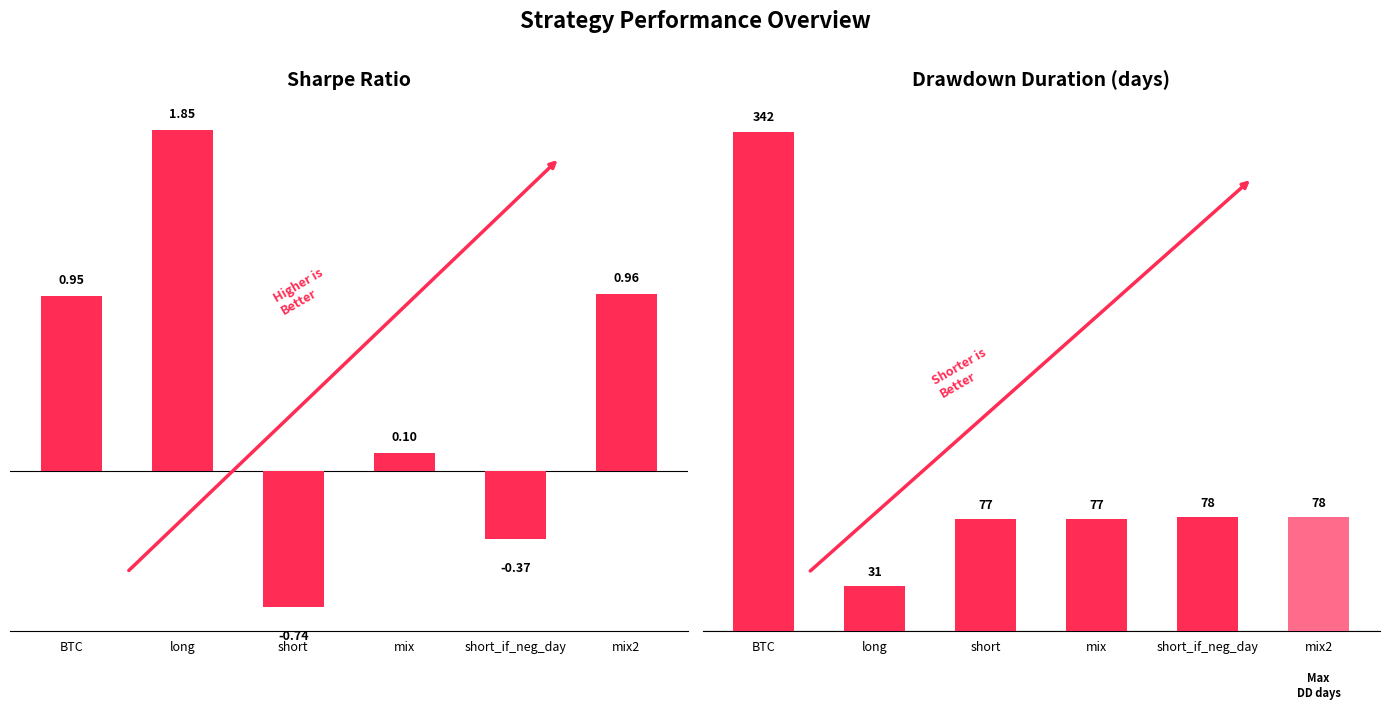

Which has a higher value, short_if_neg_day or mix?

mix